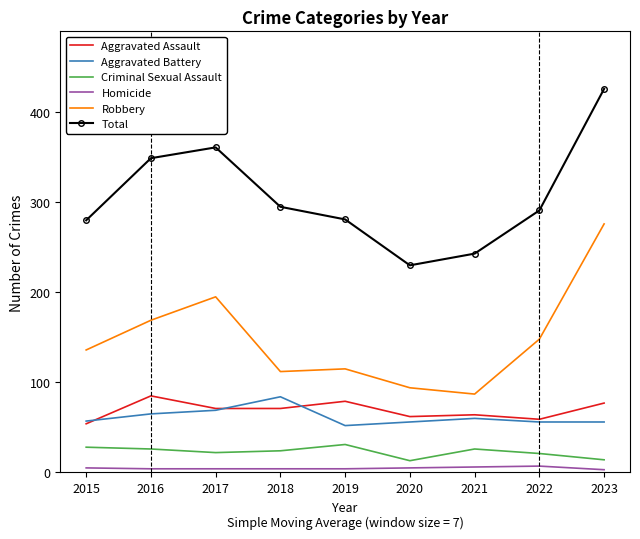

How many series are shown in this chart?

6